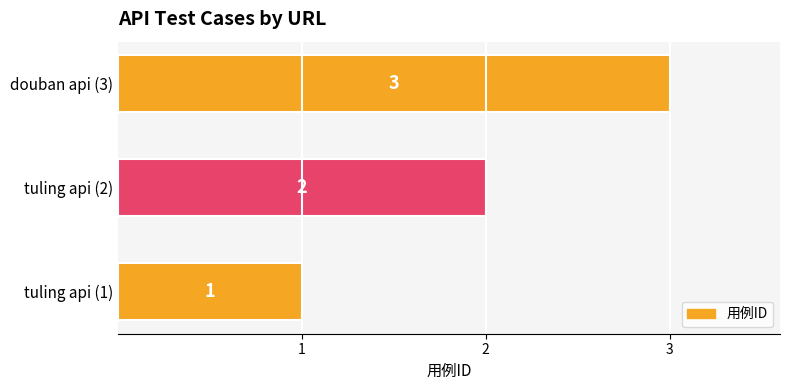

The chart shows a value of 3 at tuling api (2). True or false?

False